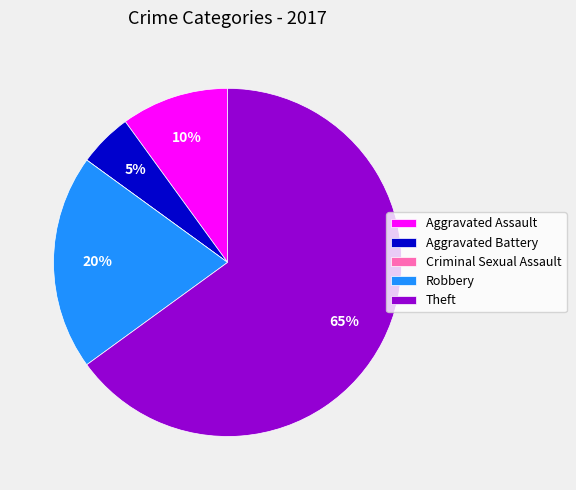

To the nearest percent, what portion does Aggravated Battery represent?

5%